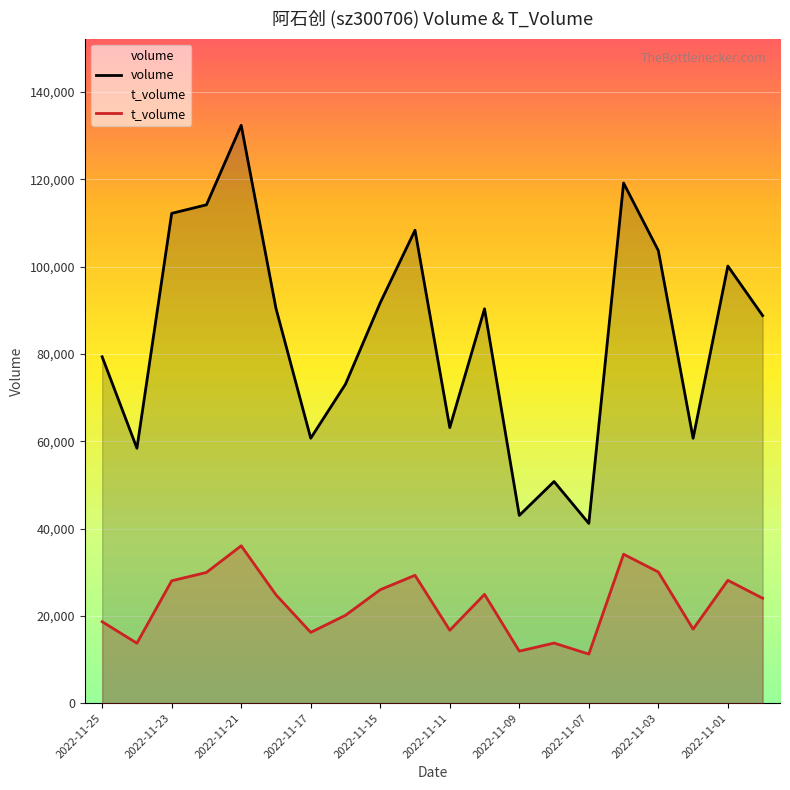

What are all the series names shown in the legend?

volume, t_volume